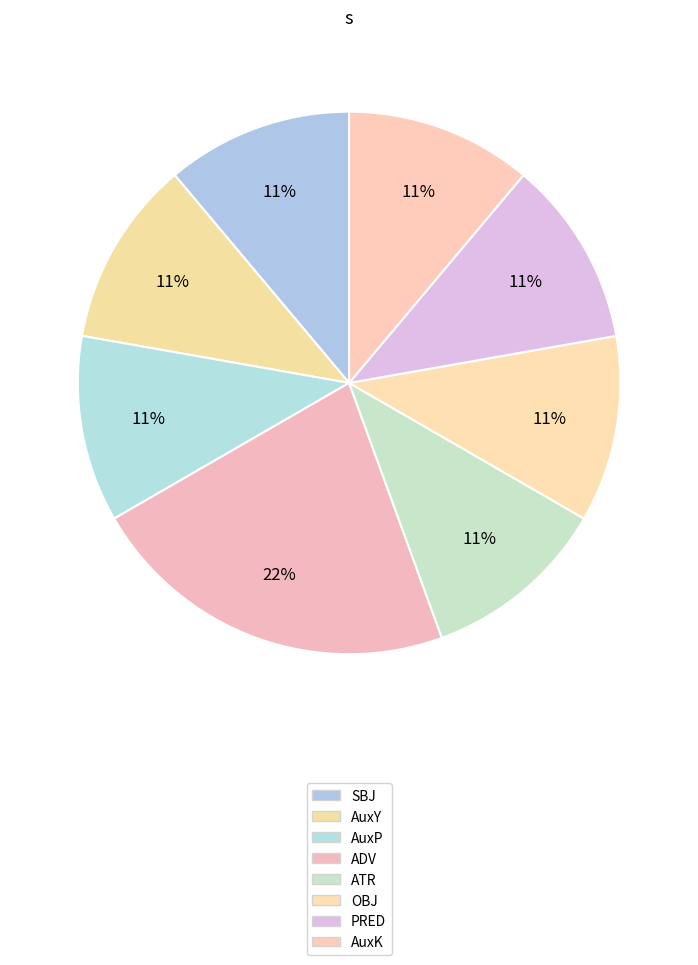

How many slices are in this pie chart?

8